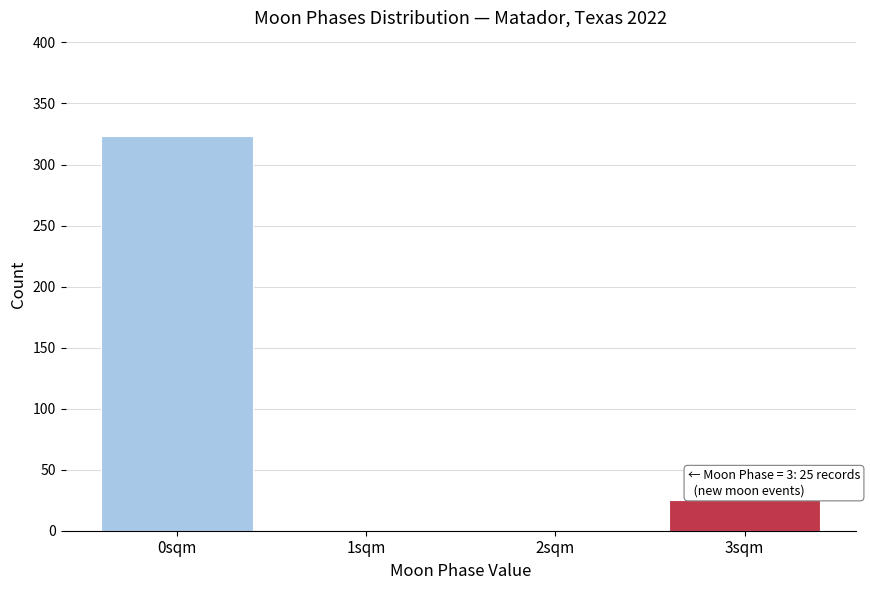

Reading left to right, extract all data points from this chart.

0sqm=323	1sqm=0	2sqm=0	3sqm=25